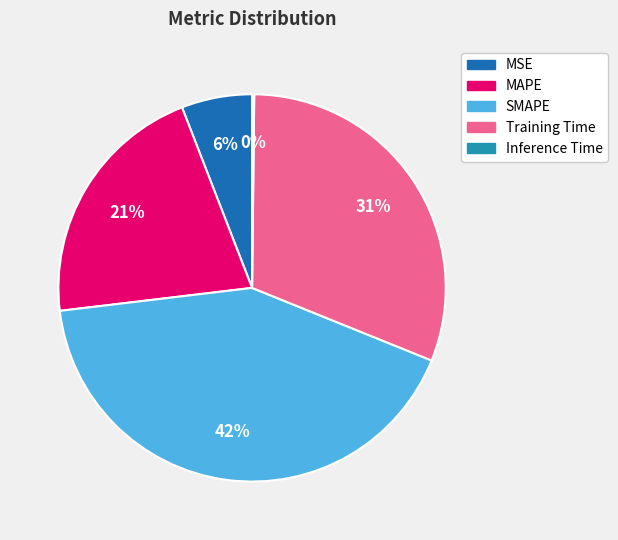

To the nearest percent, what is the difference between the Training Time and MSE slice percentages?

25%